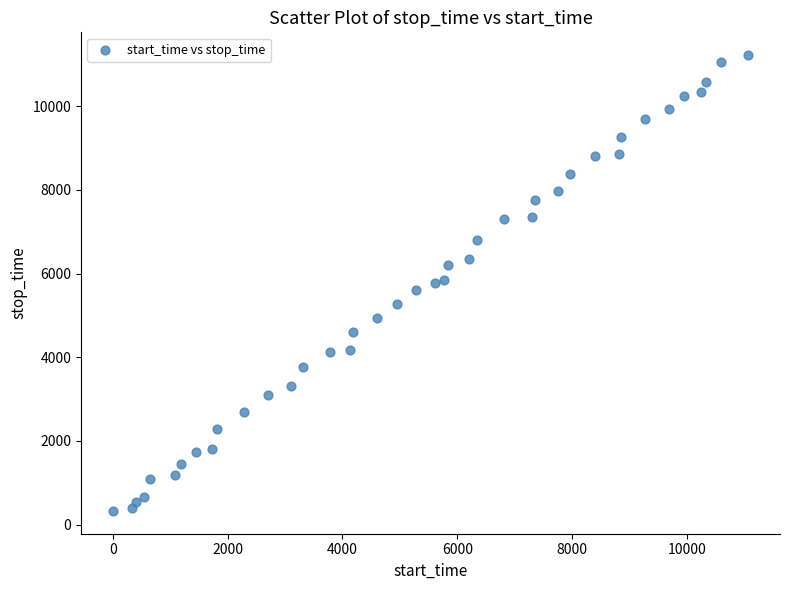

What is the range of Y values (max minus min)?

10892